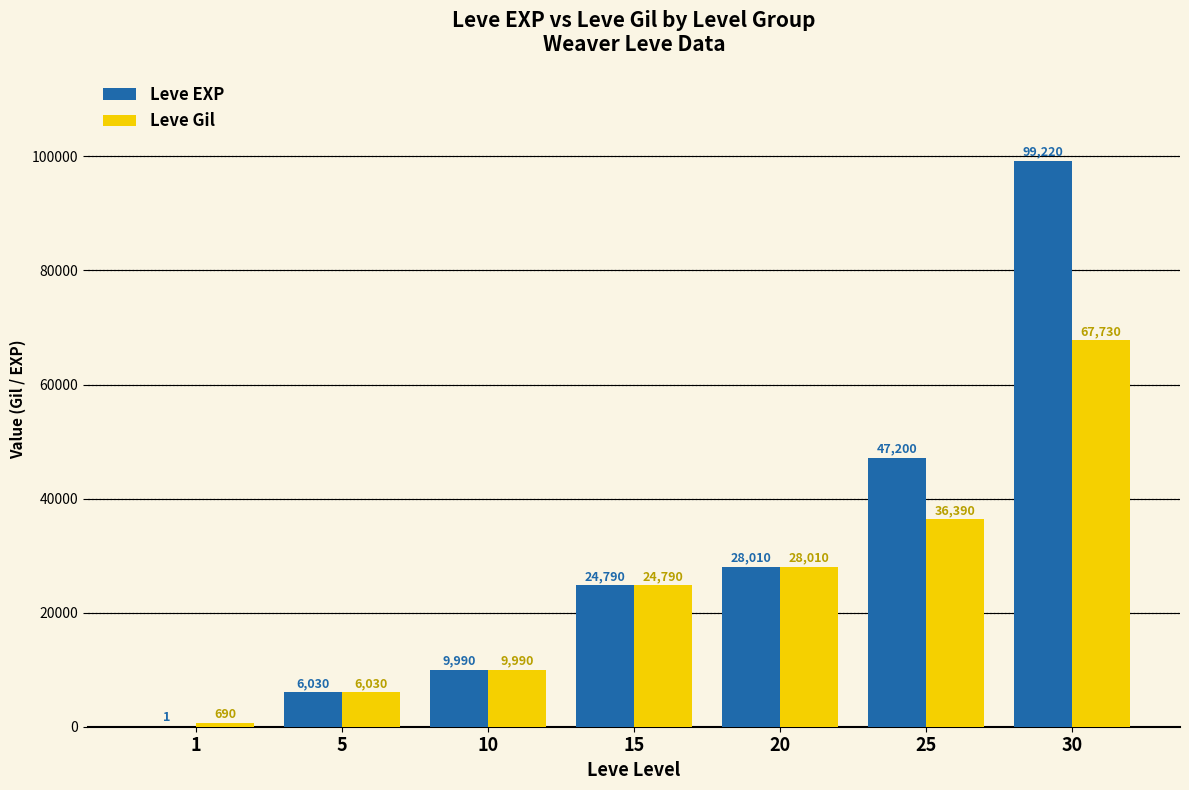

The Leve Gil series shows 36390 at 25. True or false?

True